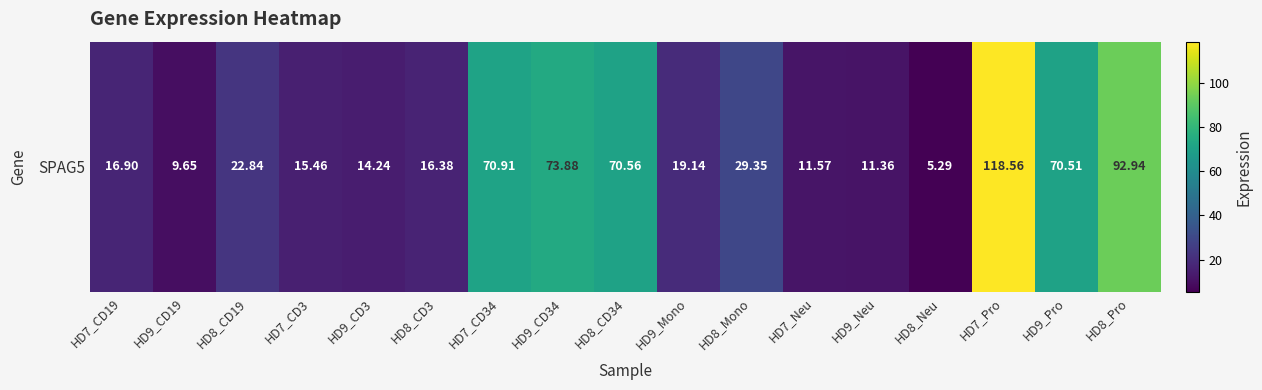

Rank the categories by value from highest to lowest.

HD7_Pro, HD8_Pro, HD9_CD34, HD7_CD34, HD8_CD34, HD9_Pro, HD8_Mono, HD8_CD19, HD9_Mono, HD7_CD19, HD8_CD3, HD7_CD3, HD9_CD3, HD7_Neu, HD9_Neu, HD9_CD19, HD8_Neu